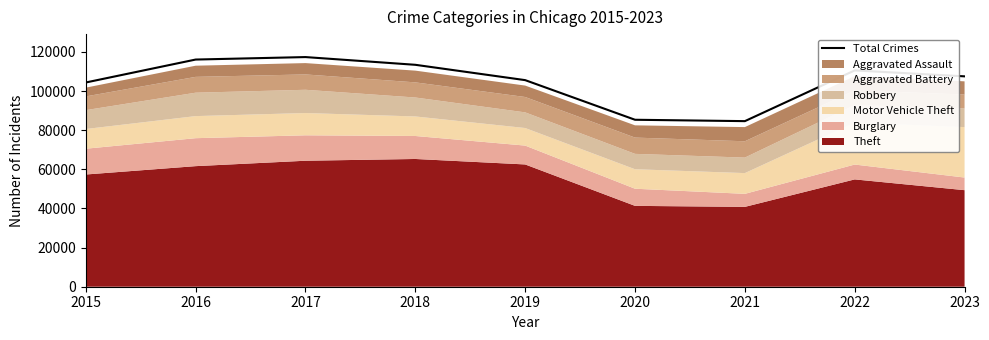

Approximately how many times larger is the value at 2023 compared to 2022?

1.0